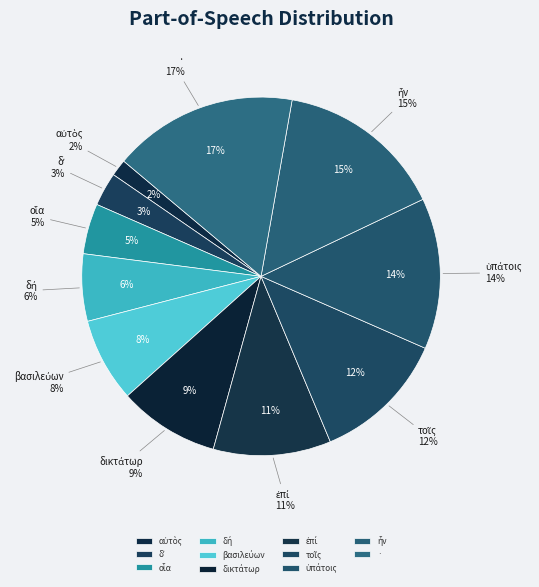

How much of the chart is everything except δʼ?

97.0%